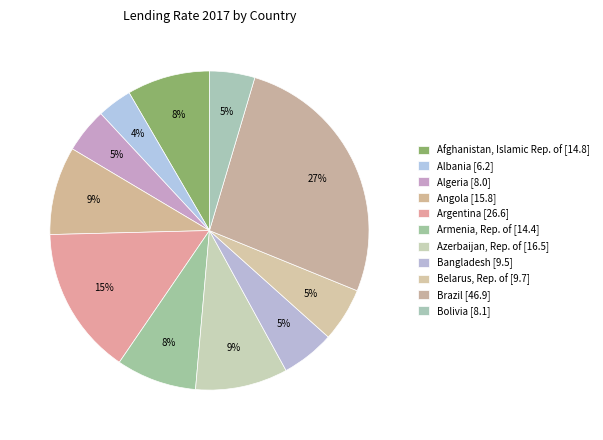

Count the number of slices in the pie.

11